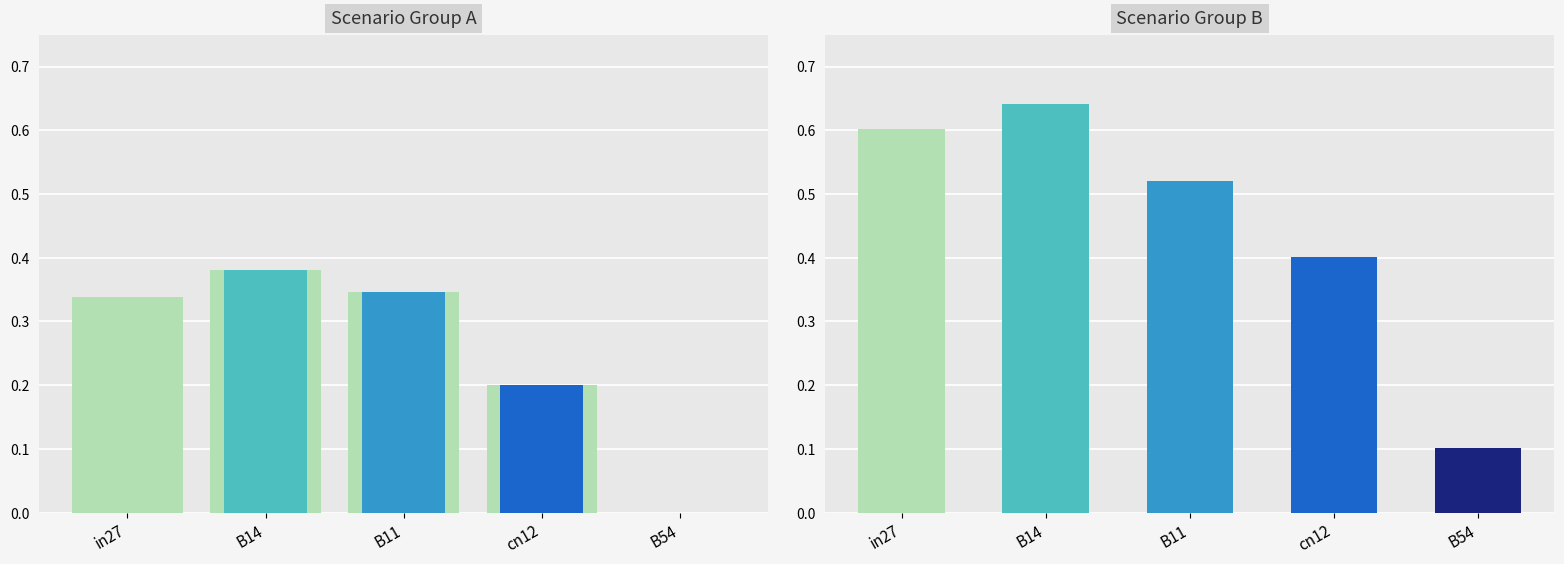

List the labels in order of value, smallest first.

B54, cn12, in27, B11, B14